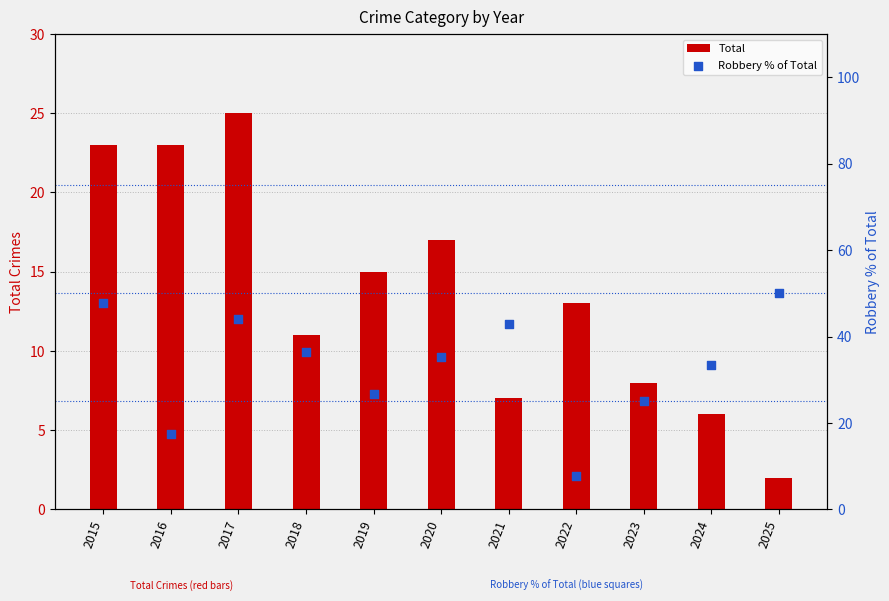

What is the change in value from 2021 to 2024?

-9.6